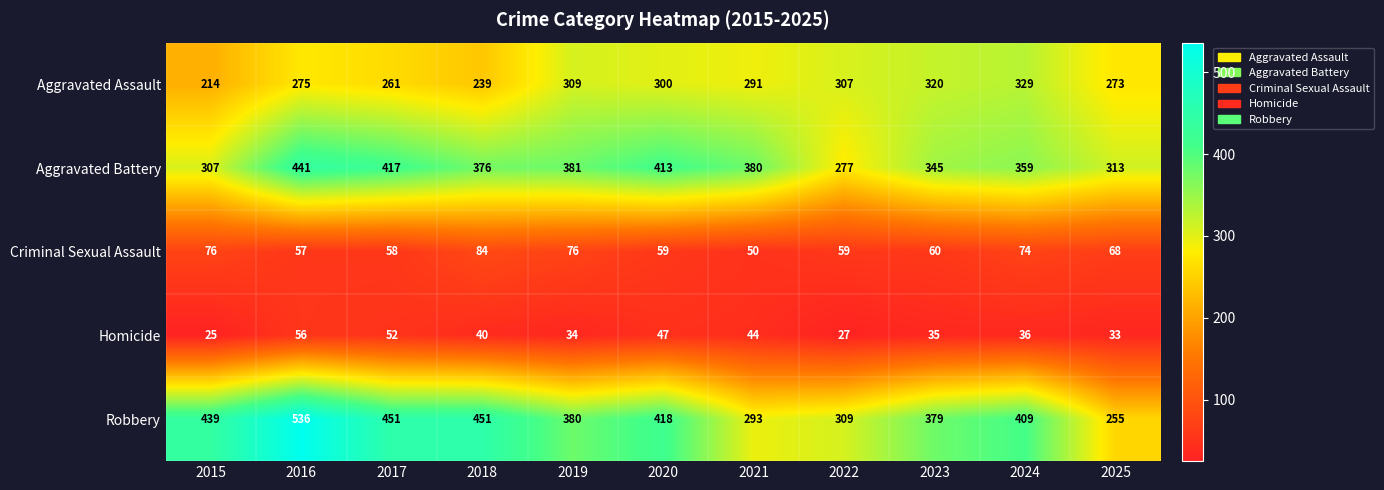

Which category has the lowest value in the Homicide series?

2015